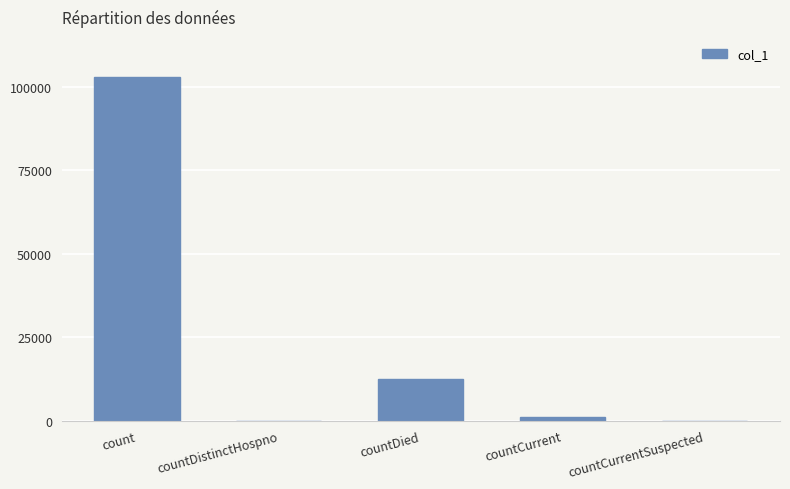

Are the bars grouped side by side (vs. stacked)?

No